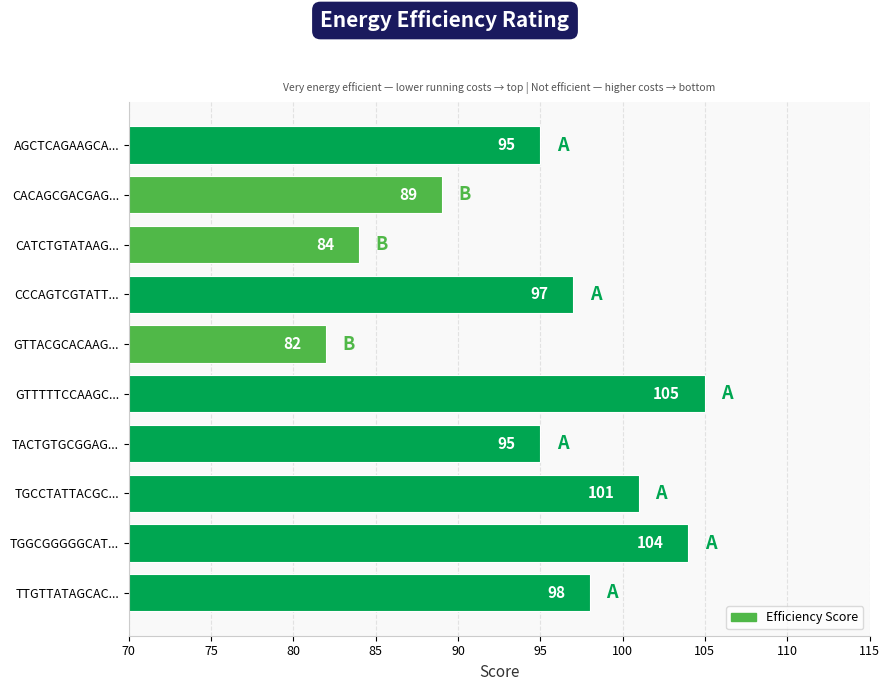

Approximately how many times larger is the value at AGCTCAGAAGCA... compared to TTGTTATAGCAC...?

1.0